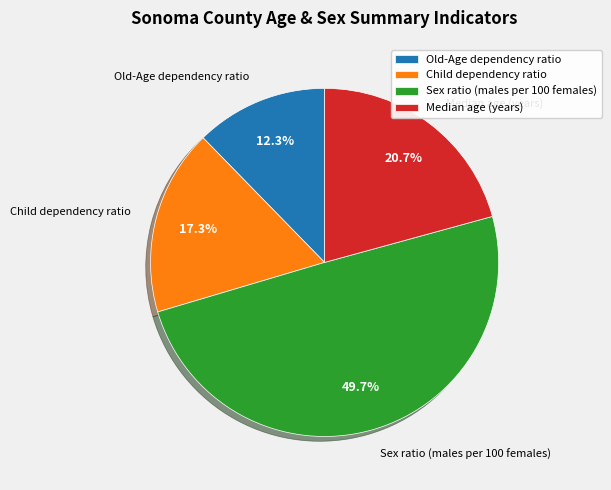

Does Old-Age dependency ratio account for over 50% of the chart?

No